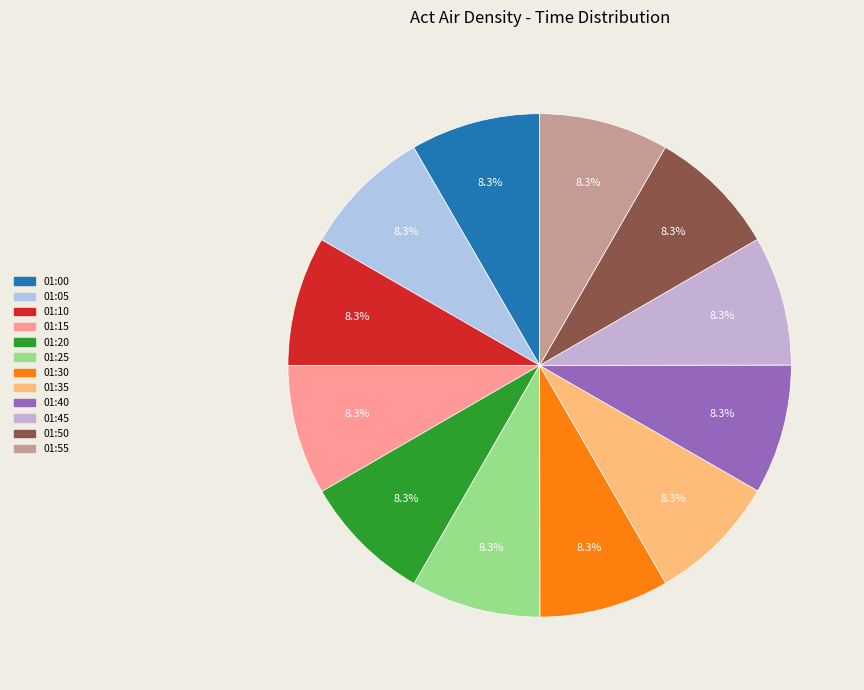

How many slices are in this pie chart?

12